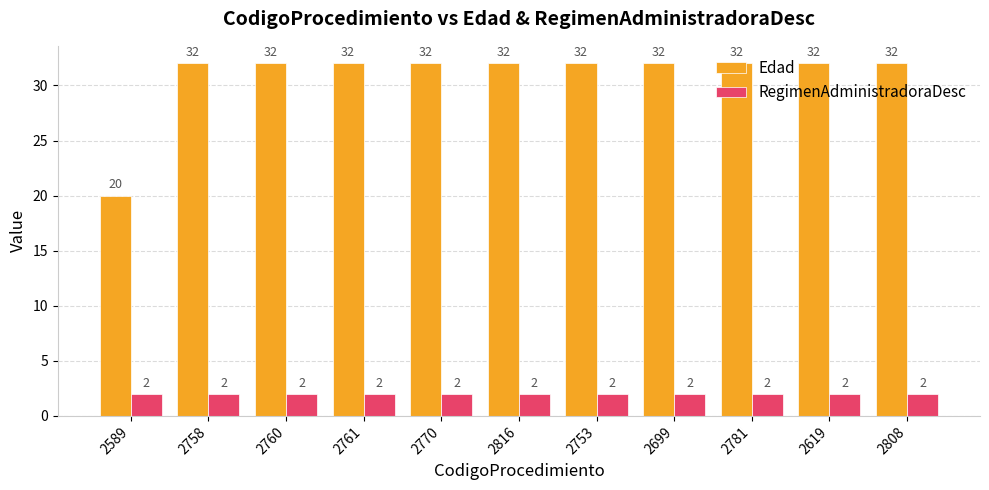

Which category has the lowest value in the Edad series?

2589